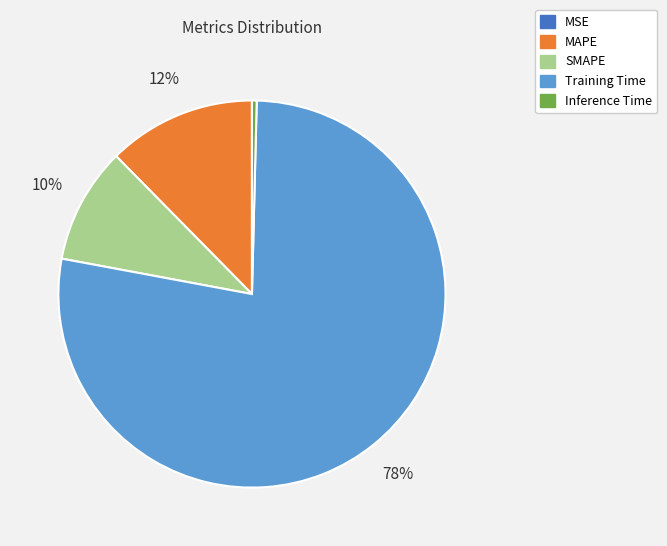

To the nearest percent, what is the difference between the largest and smallest slice percentages?

78%